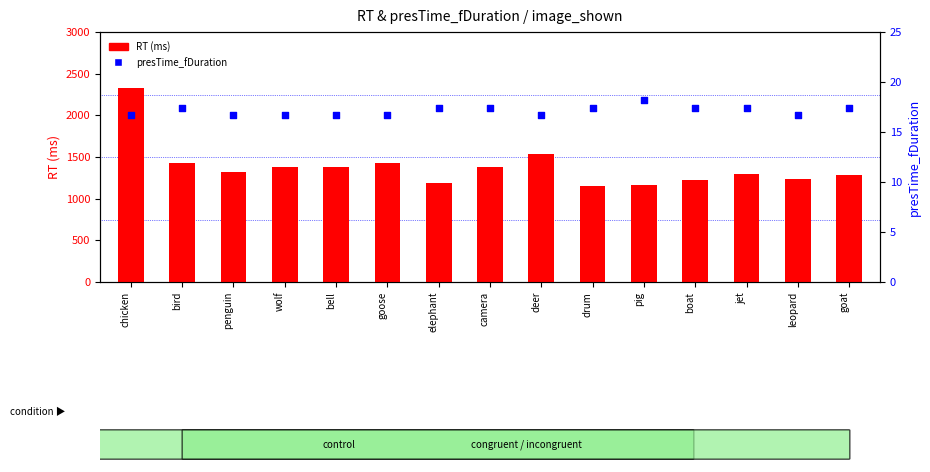

Which series contains the lowest Y value?

presTime_fDuration